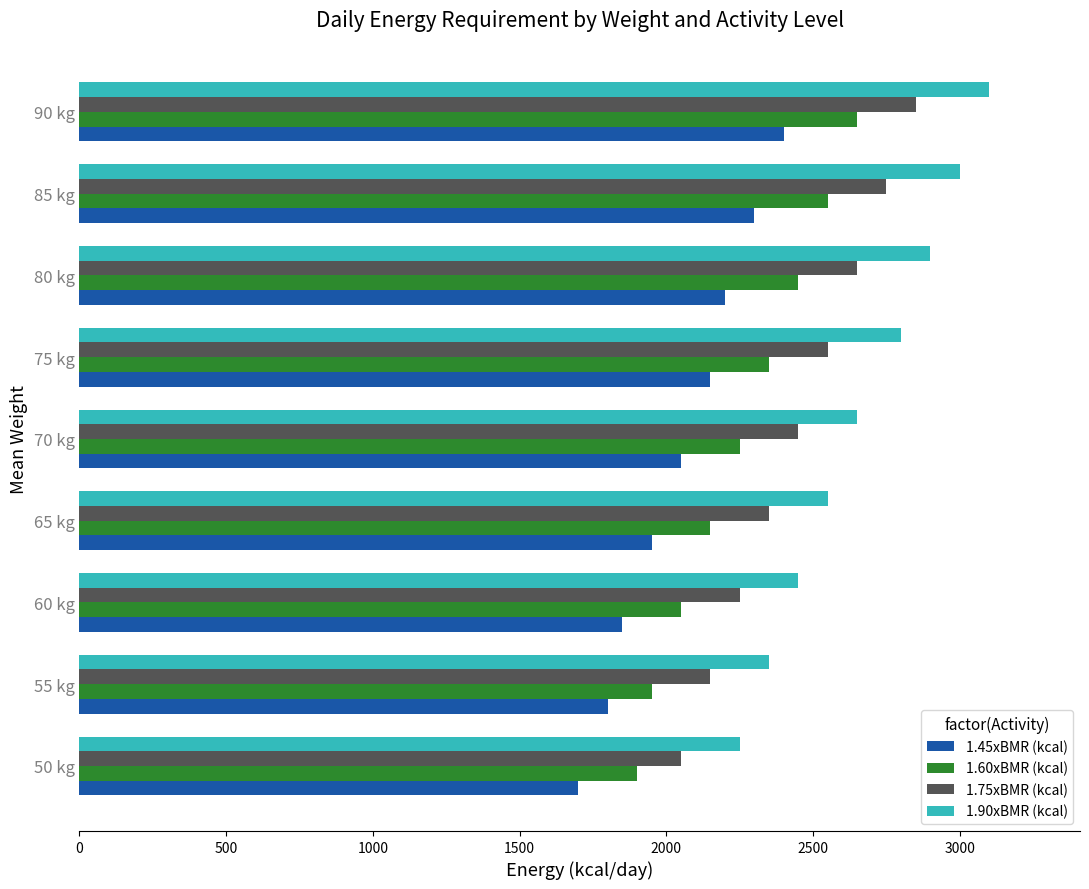

Is the value of 1.75xBMR (kcal) at 55 kg greater than the value of 1.90xBMR (kcal) at 65 kg?

No